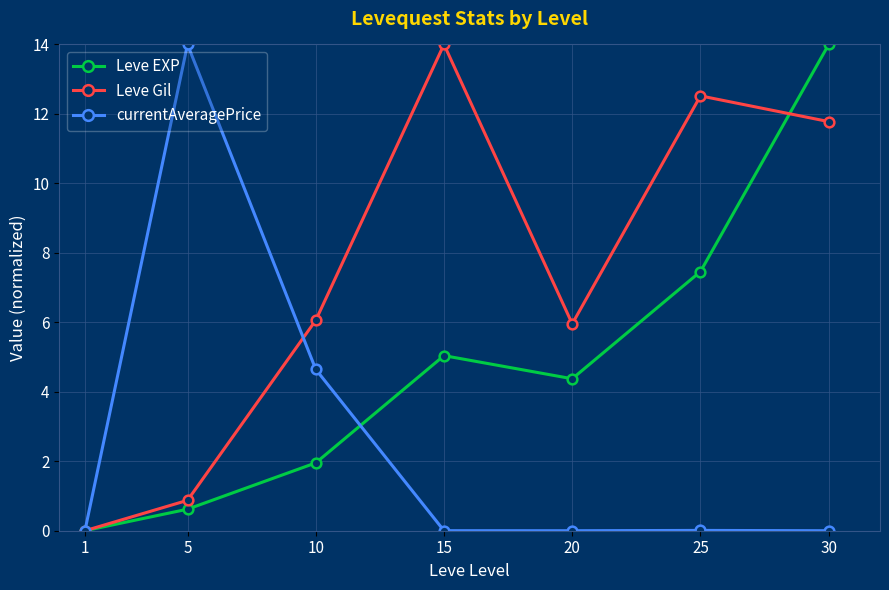

What is the total value across all series at 5?

15.5